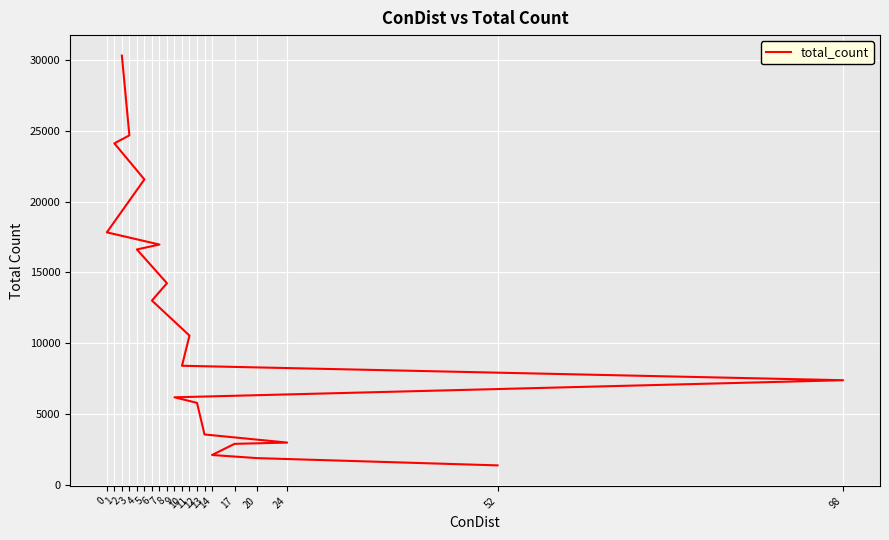

What is the sum of all values?

232675